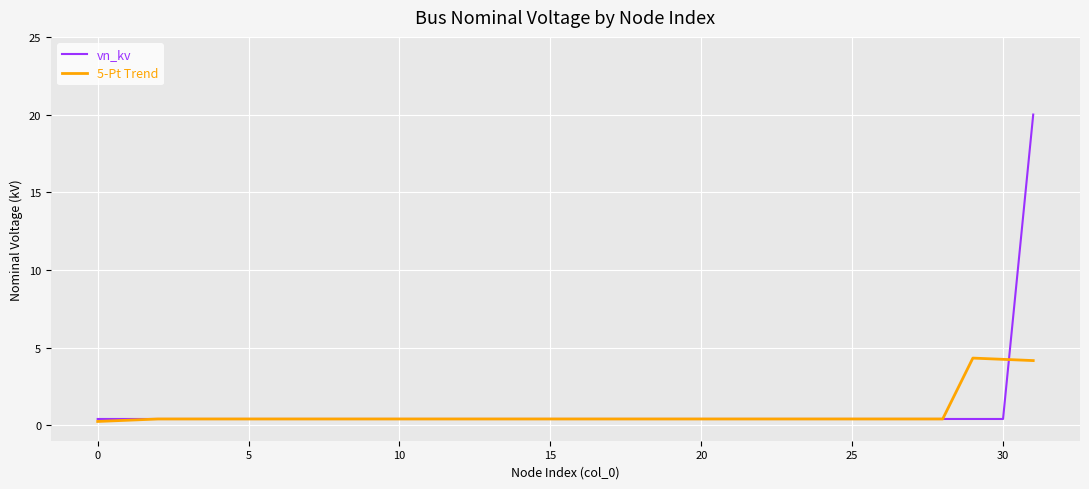

What are all the series names shown in the legend?

vn_kv, 5-Pt Trend